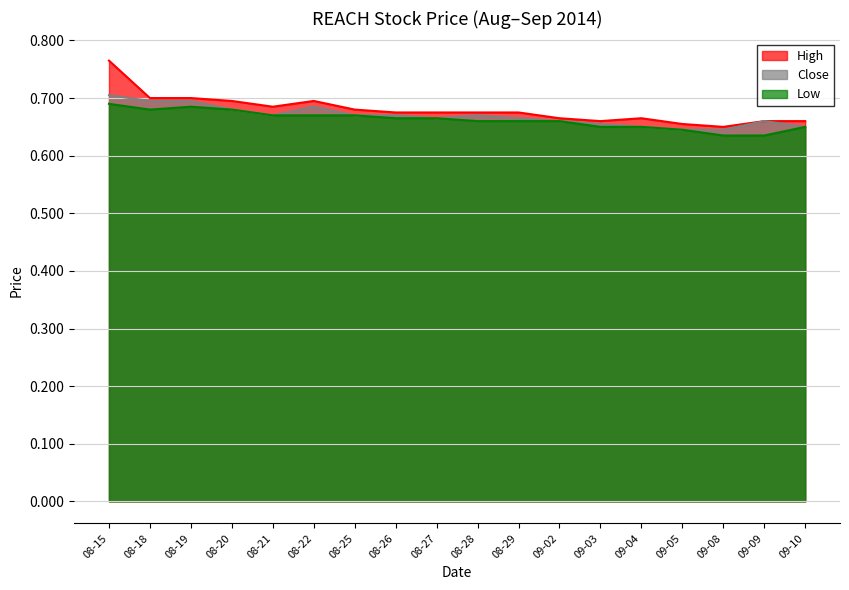

What is the minimum value shown in the chart?

0.6